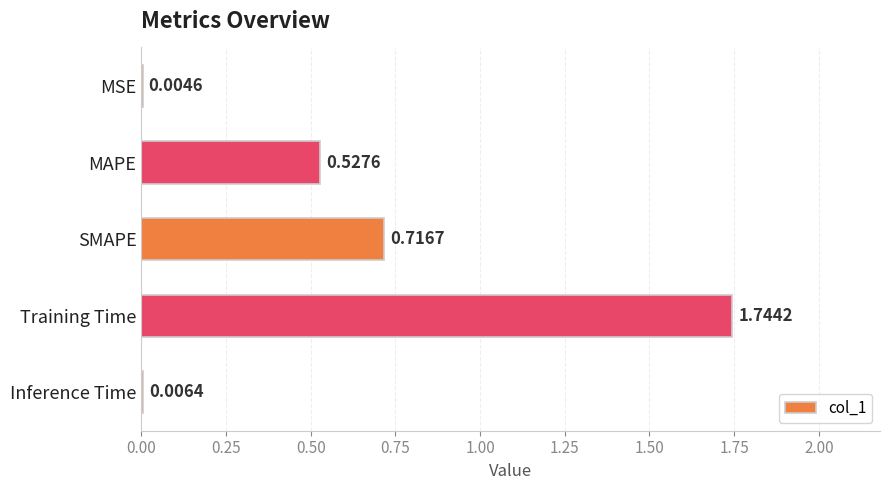

Which label corresponds to the largest value in the chart?

Training Time